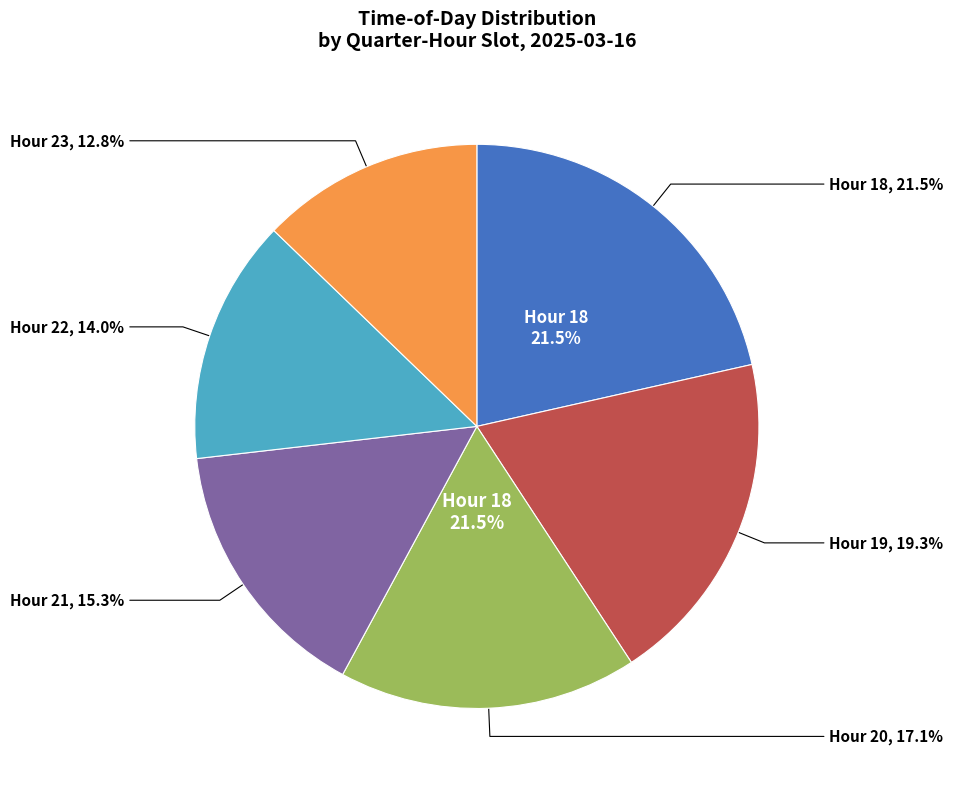

Does 20:30 represent more than half of the total?

No